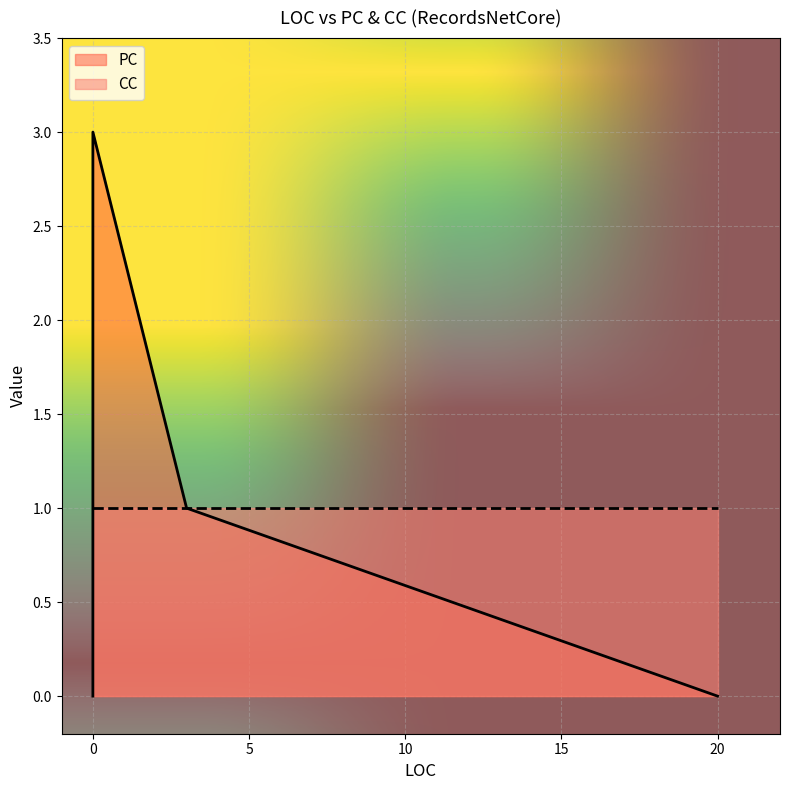

How many values in the PC series exceed 1?

1